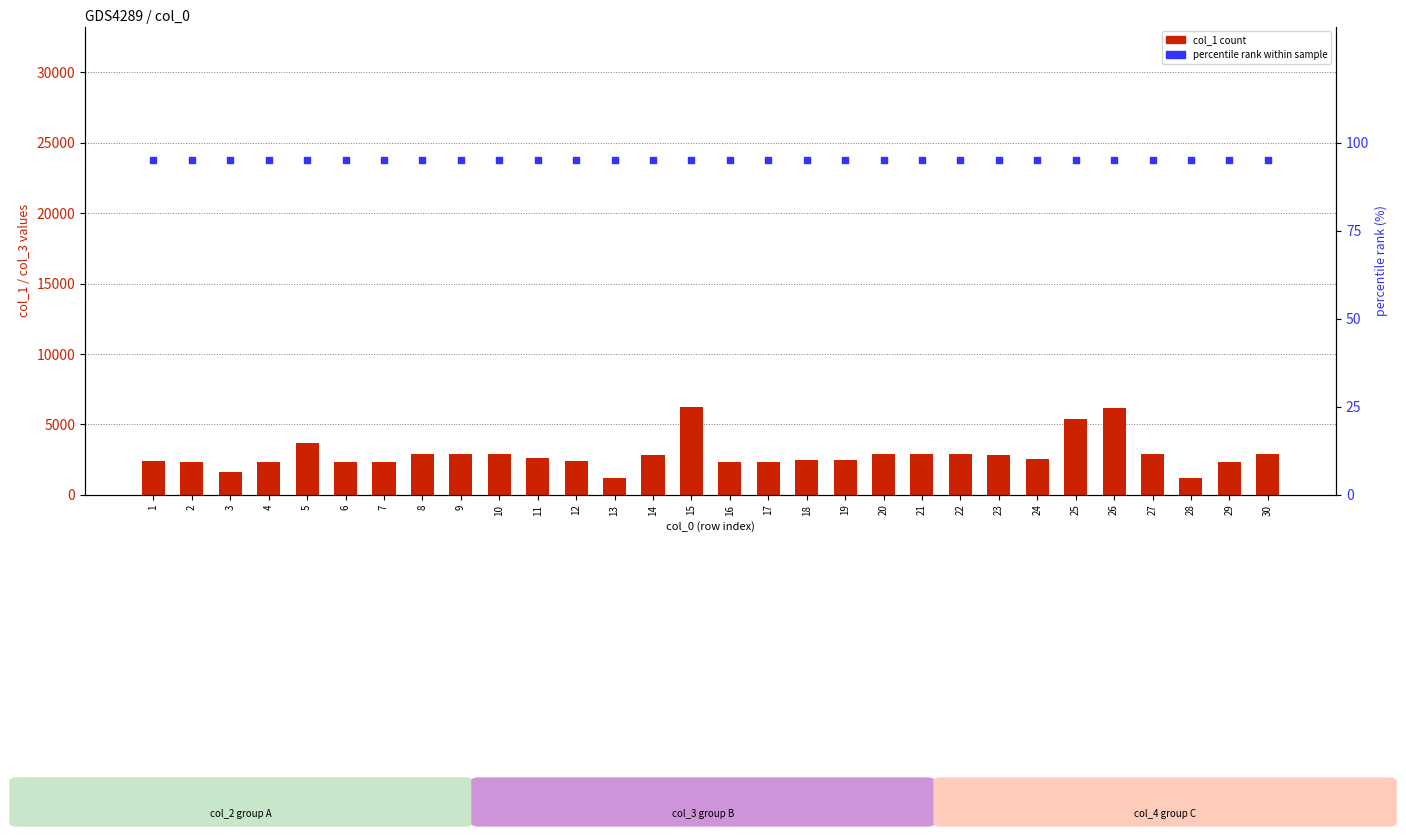

Which series has the largest Y range (max minus min)?

col_1 (primary count)